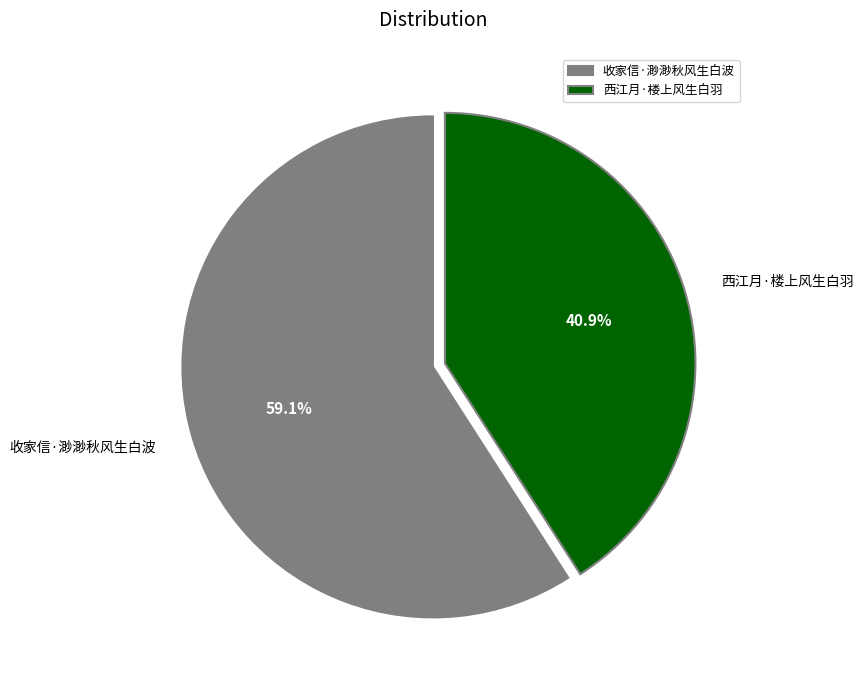

Count the number of slices in the pie.

2